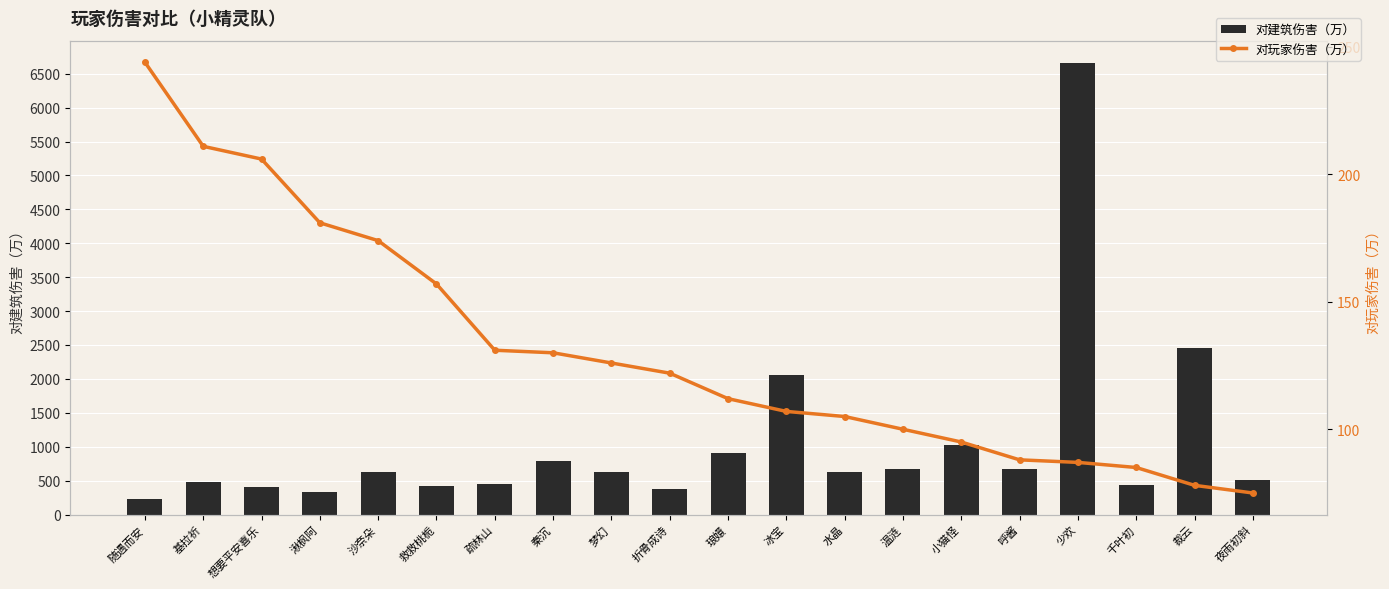

Reading right to left, transcribe all the data shown in this chart.

对建筑伤害（万）: 514	2453	428	6655	670	1026	668	626	2061	906	378	623	783	451	414	629	328	399	477	230
对玩家伤害（万）: 75	78	85	87	88	95	100	105	107	112	122	126	130	131	157	174	181	206	211	244